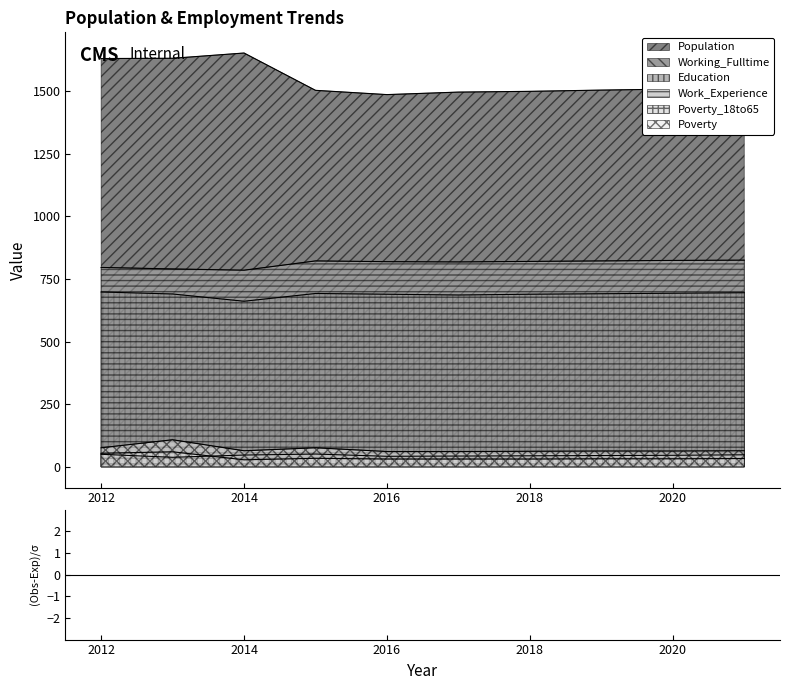

At which category does Work_Experience reach its first local valley?

2014